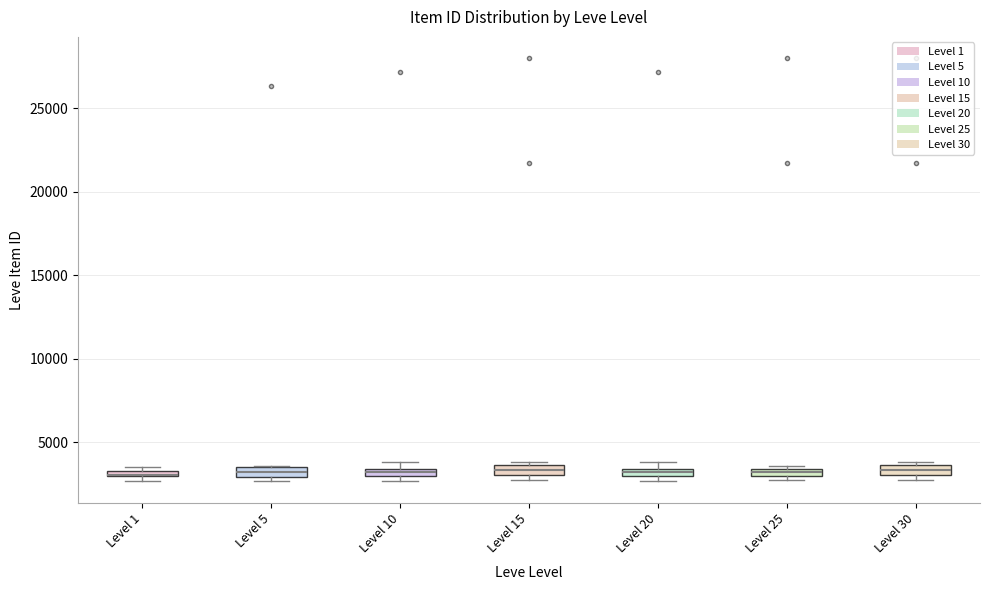

Where is the lower edge of the box for Level 20 on the y-axis? The values are not printed on the chart, so give them approximately, as read against the axis.

3000